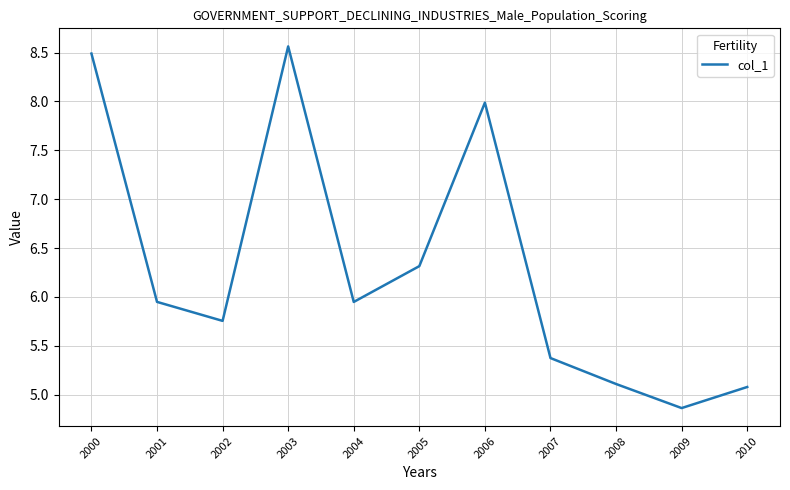

The value at 2007 is 8.5. True or false?

False